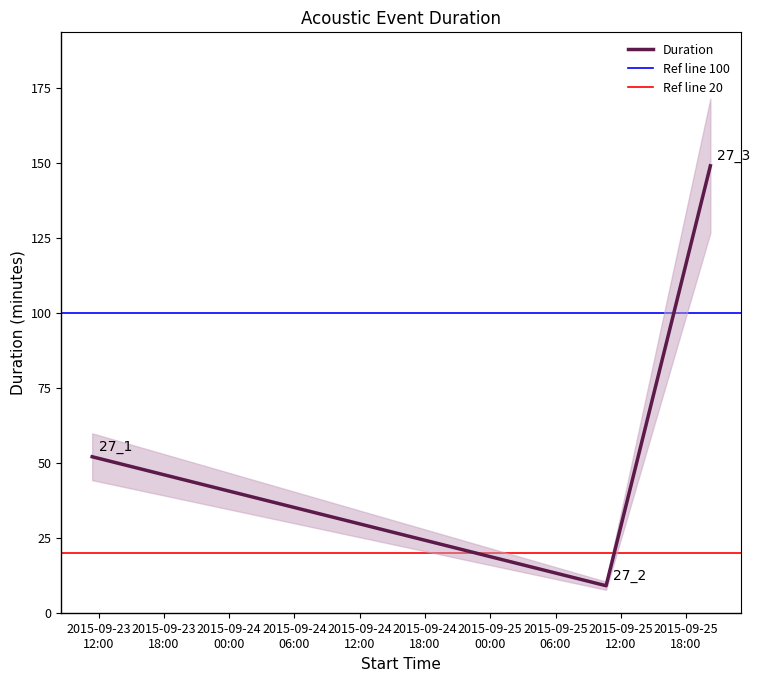

Which category has the lowest value across all series?

2015-09-25 10:39